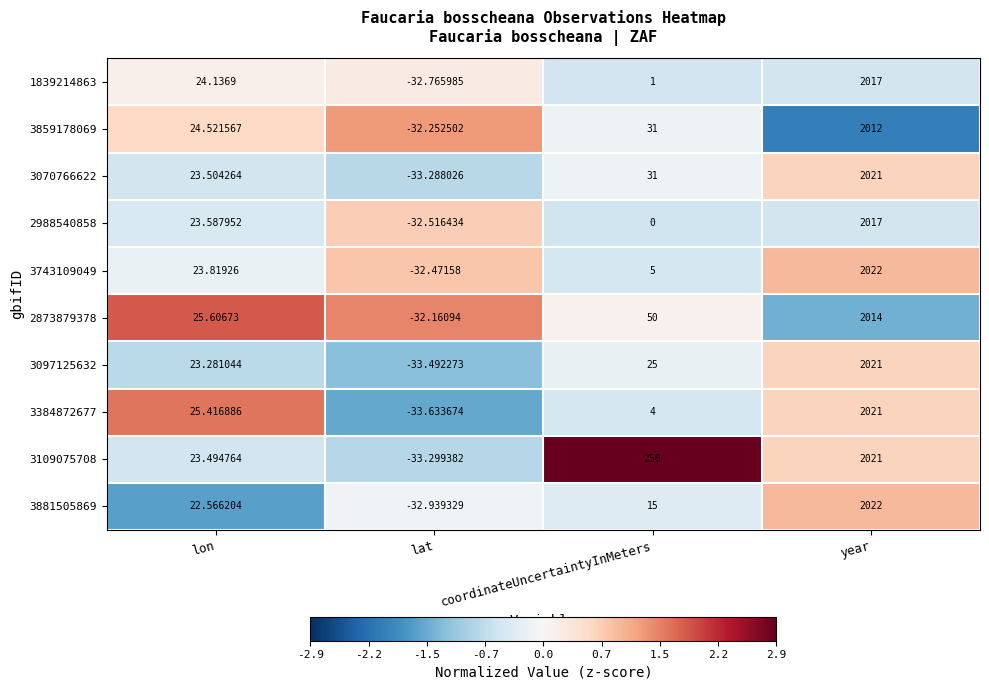

At which label does 1839214863 reach its peak?

year